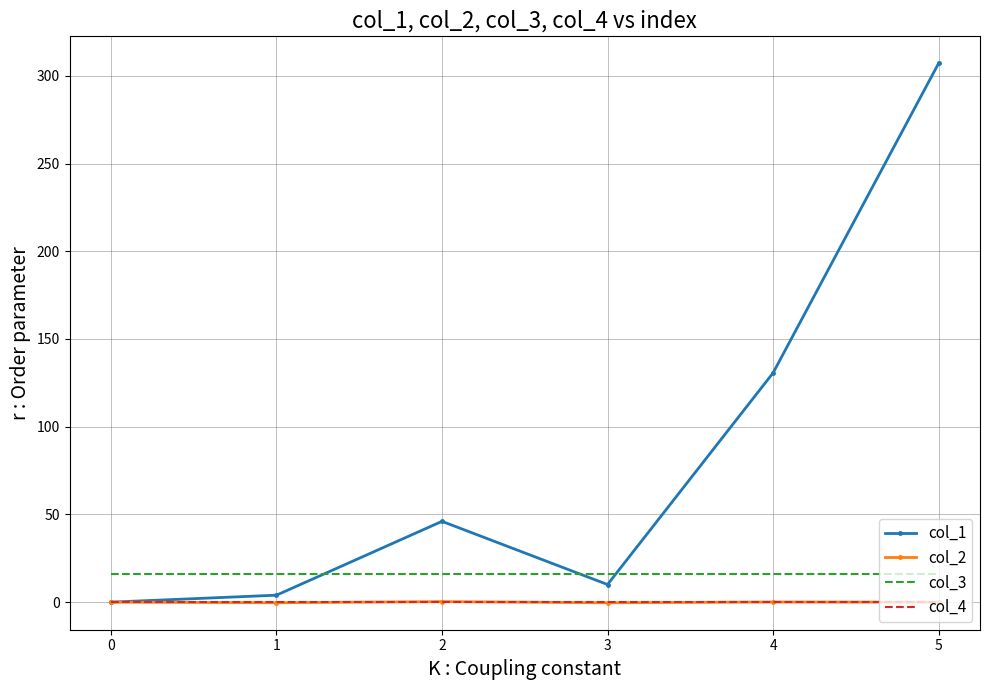

Is the value of col_2 at 0 greater than the value of col_3 at 2?

No